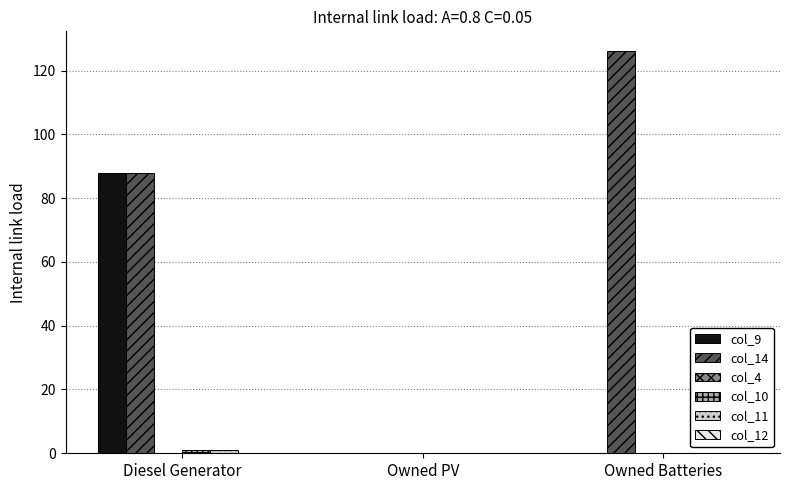

Count the number of categories in the chart.

3